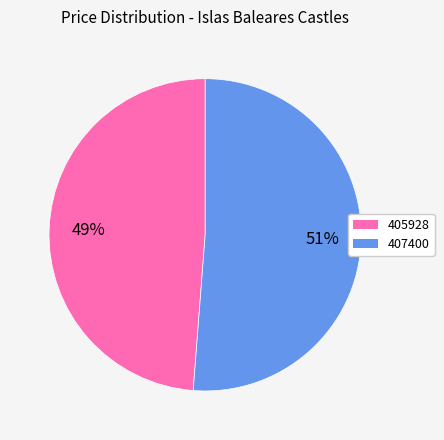

To the nearest percent, what is the difference between the 405928 and 407400 slice percentages?

2%